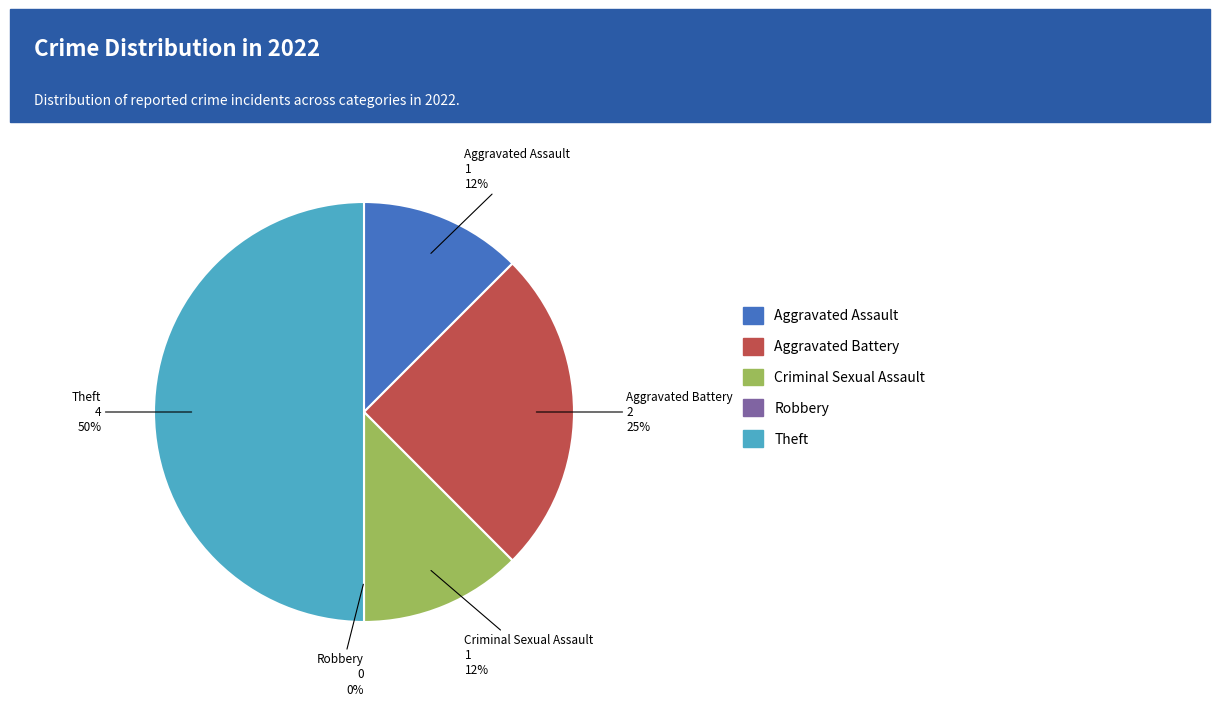

How many segments does this pie chart have?

5